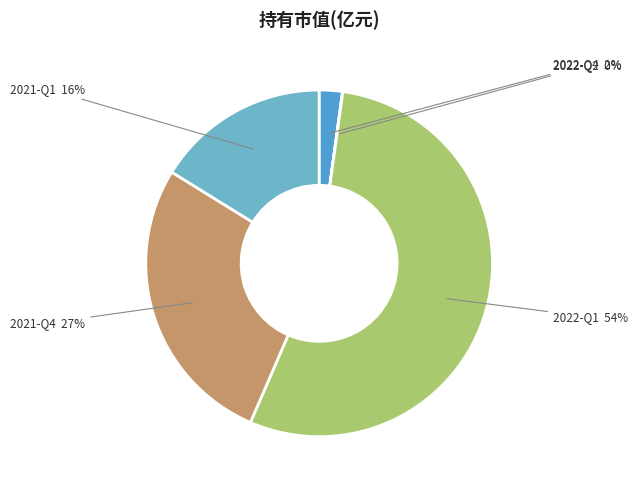

Which slice is the largest?

2022-Q1